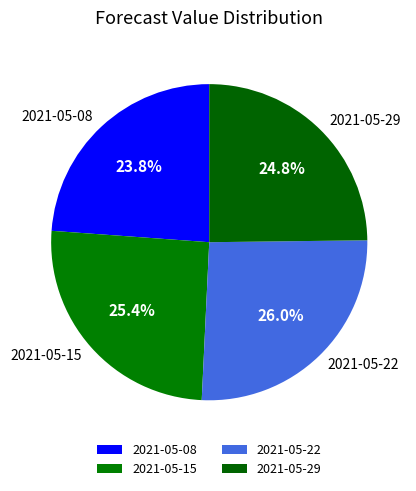

How many slices are in this pie chart?

4